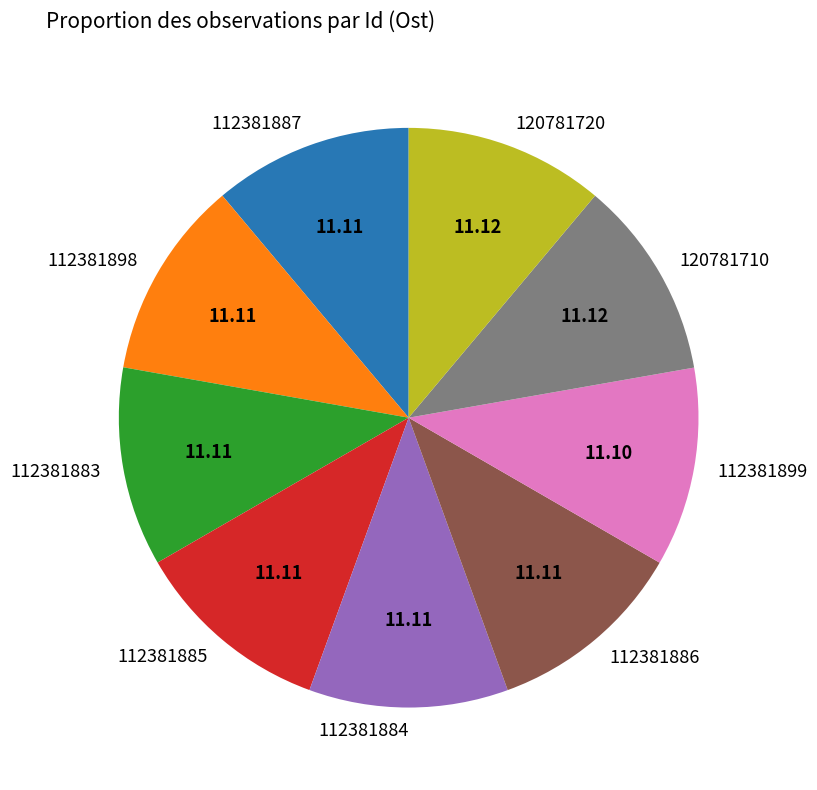

Does any single category account for the majority?

No